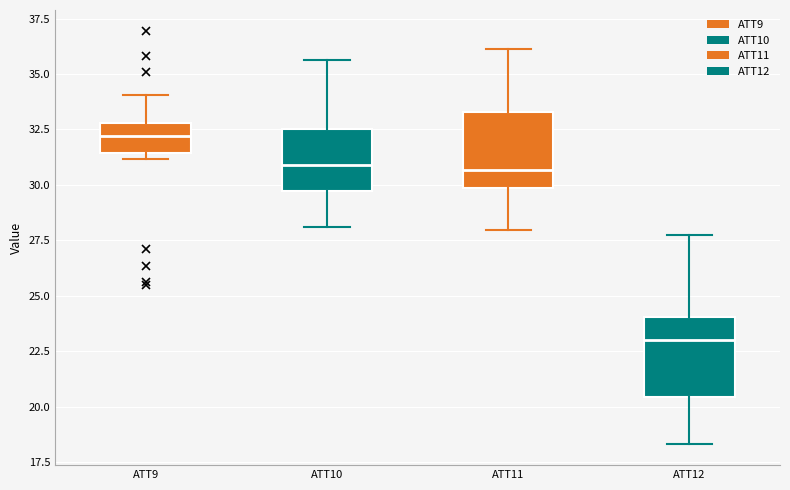

Where does the upper whisker of the box for ATT12 end on the y-axis? The values are not printed on the chart, so give them approximately, as read against the axis.

27.5